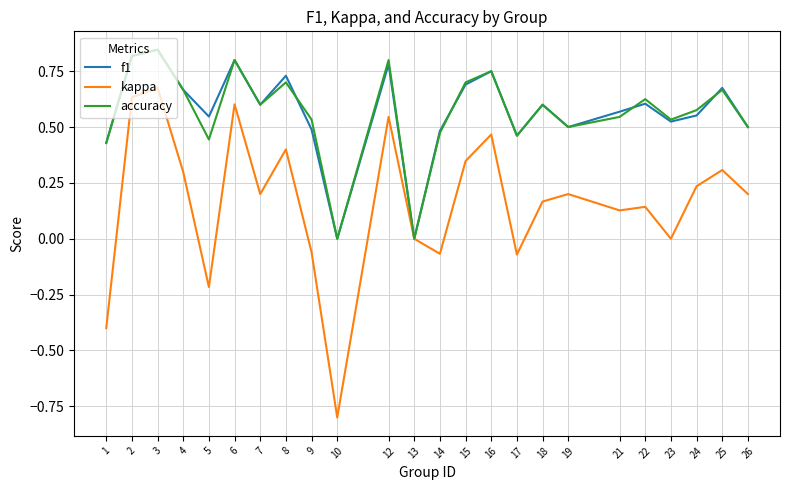

True or false: kappa has a value of -0.6 at 13.

False